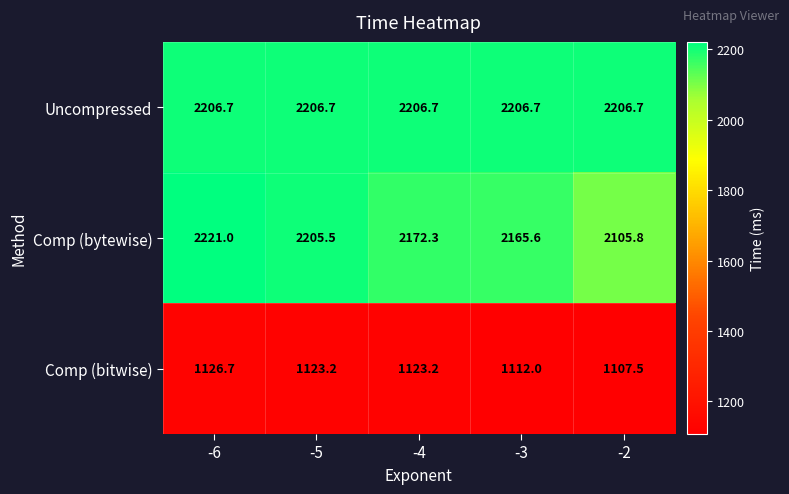

At how many categories does at least one series exceed 1176?

5